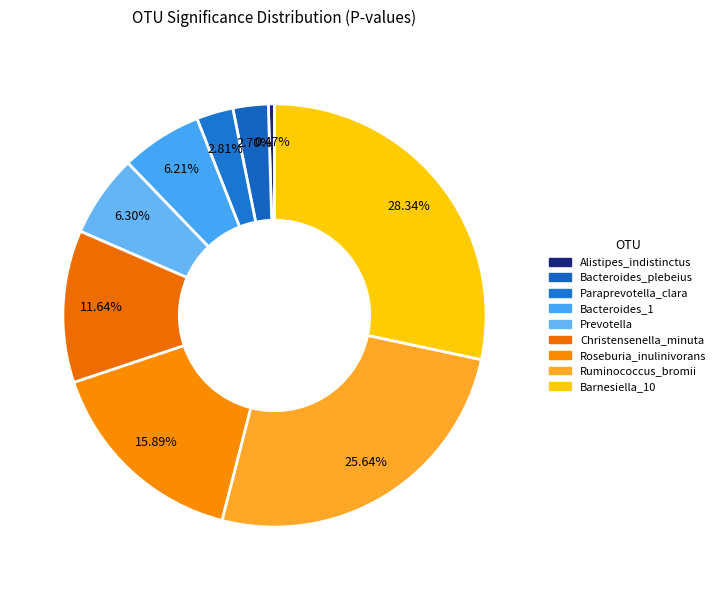

How many slices are in this pie chart?

9